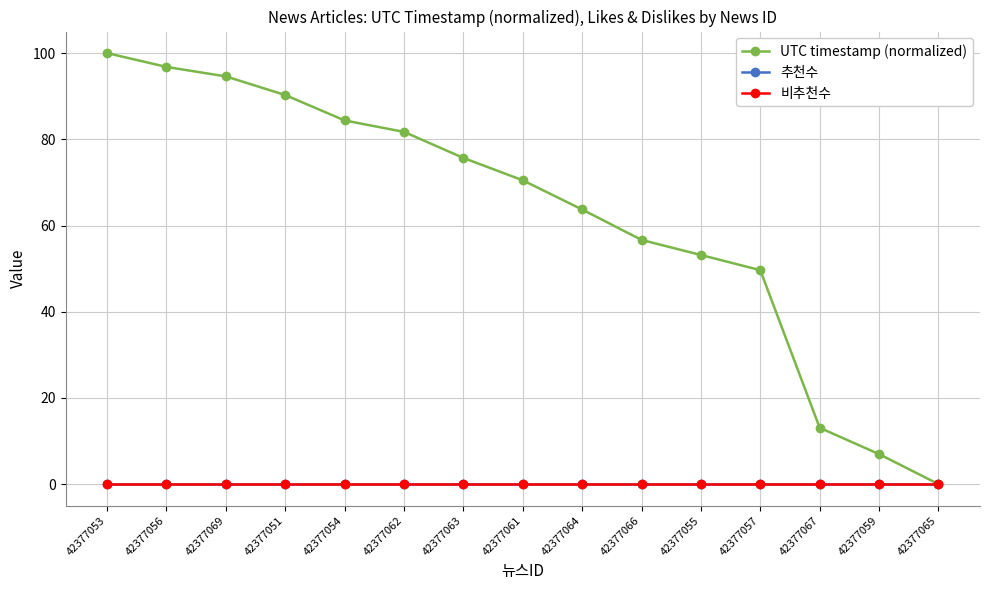

What is the difference between the maximum and minimum values in the UTC timestamp (normalized) series?

100.0